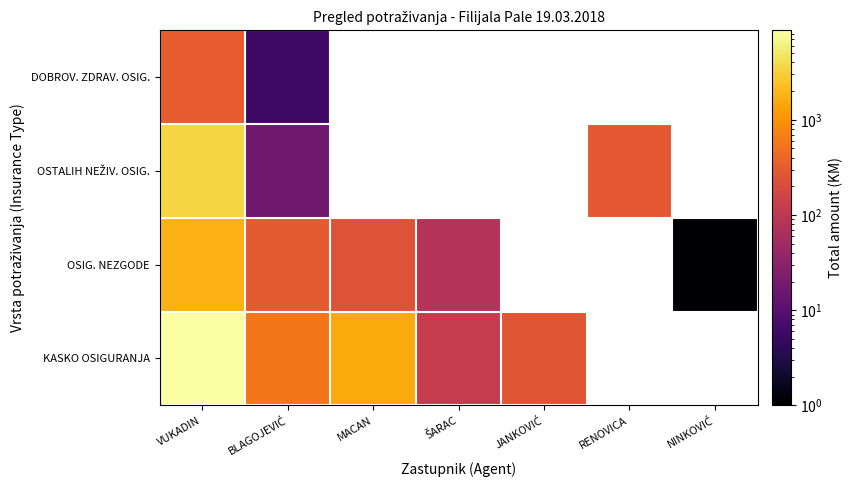

True or false: OSIG. NEZGODE has a value of 45.4 at ŠARAC.

False